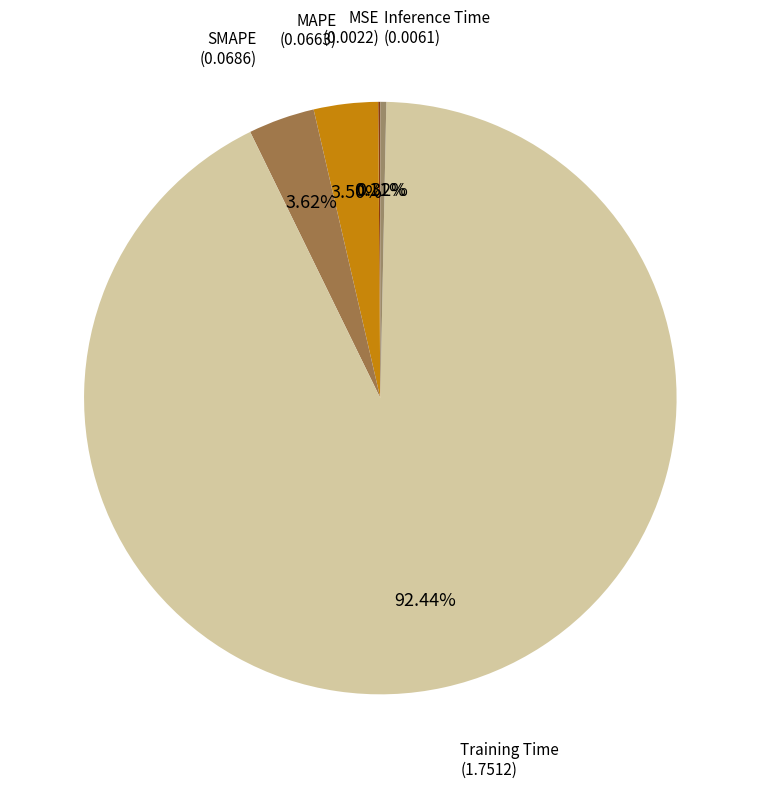

To the nearest percent, what percentage of the pie is SMAPE?

4%